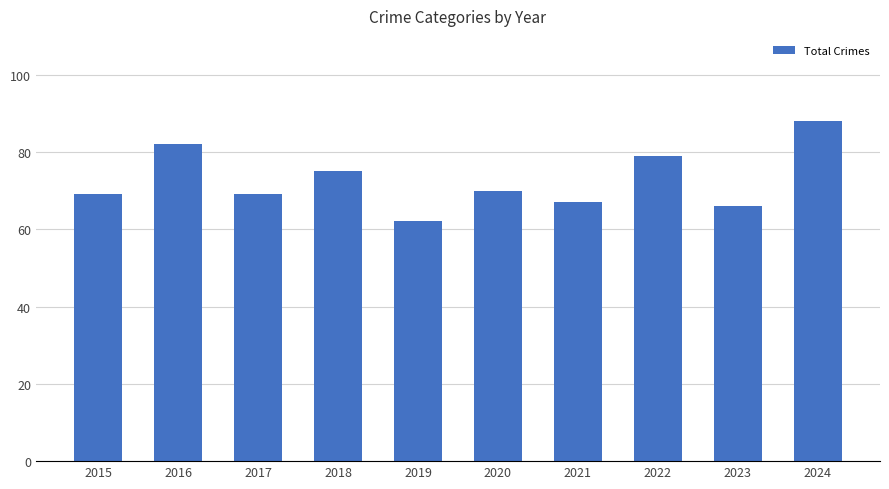

What is the value of the 3rd bar from the left?

69